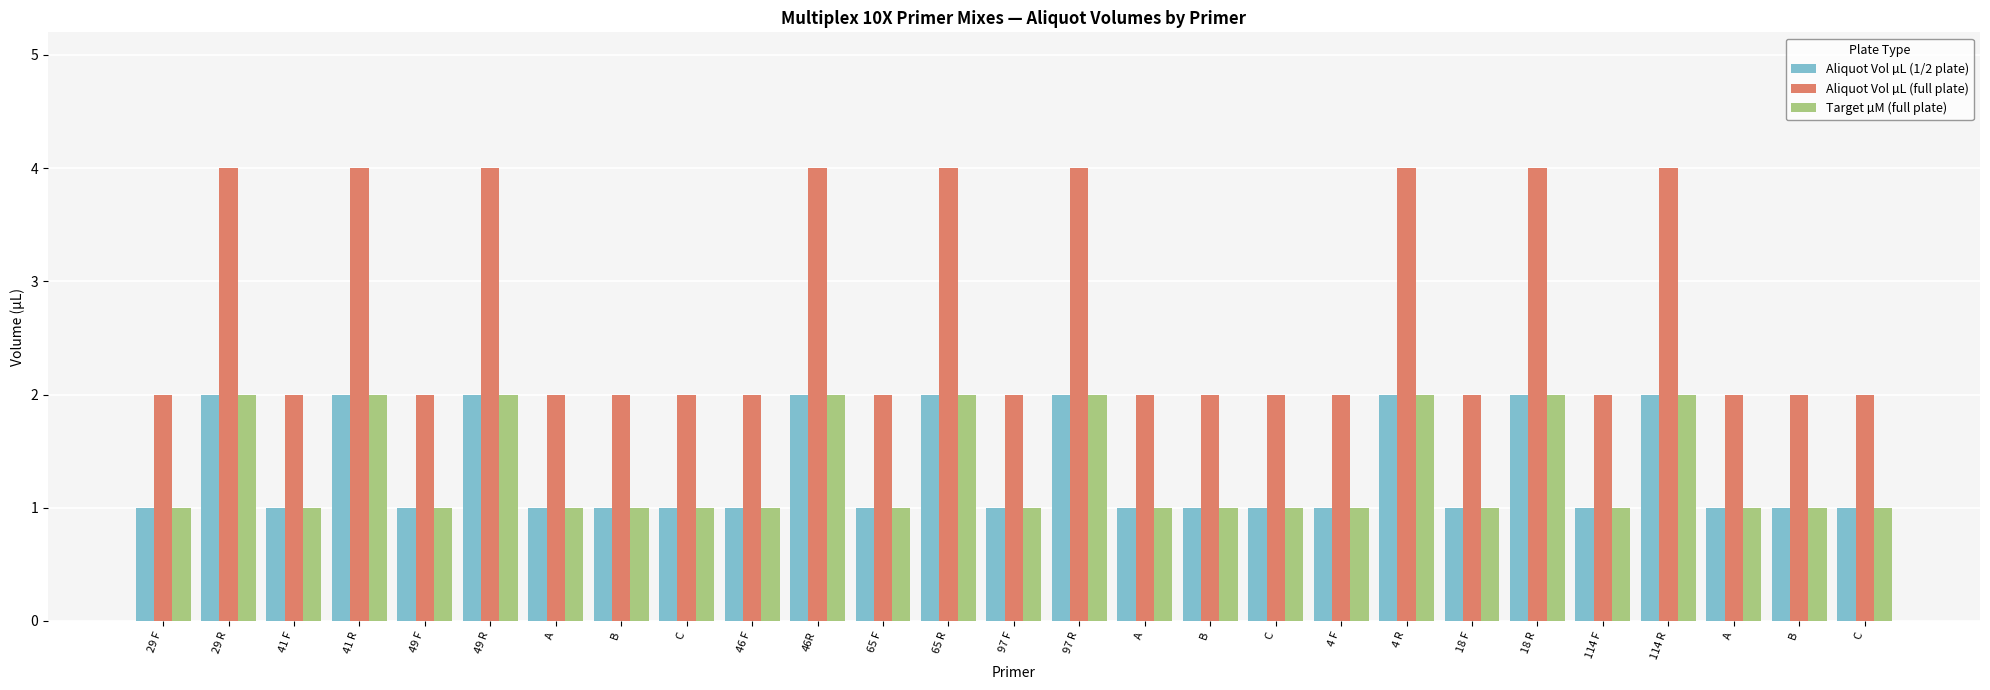

How many bars are there in each group?

3